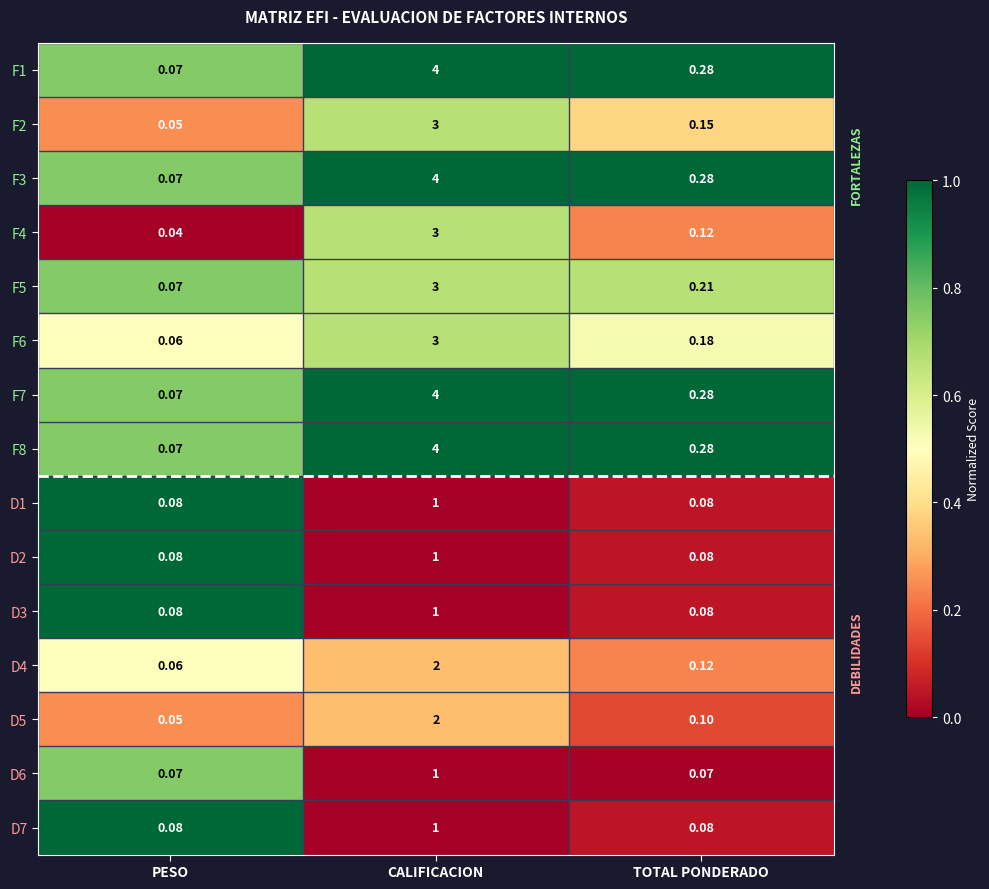

Where is F4 nearest to the value 1?

TOTAL PONDERADO